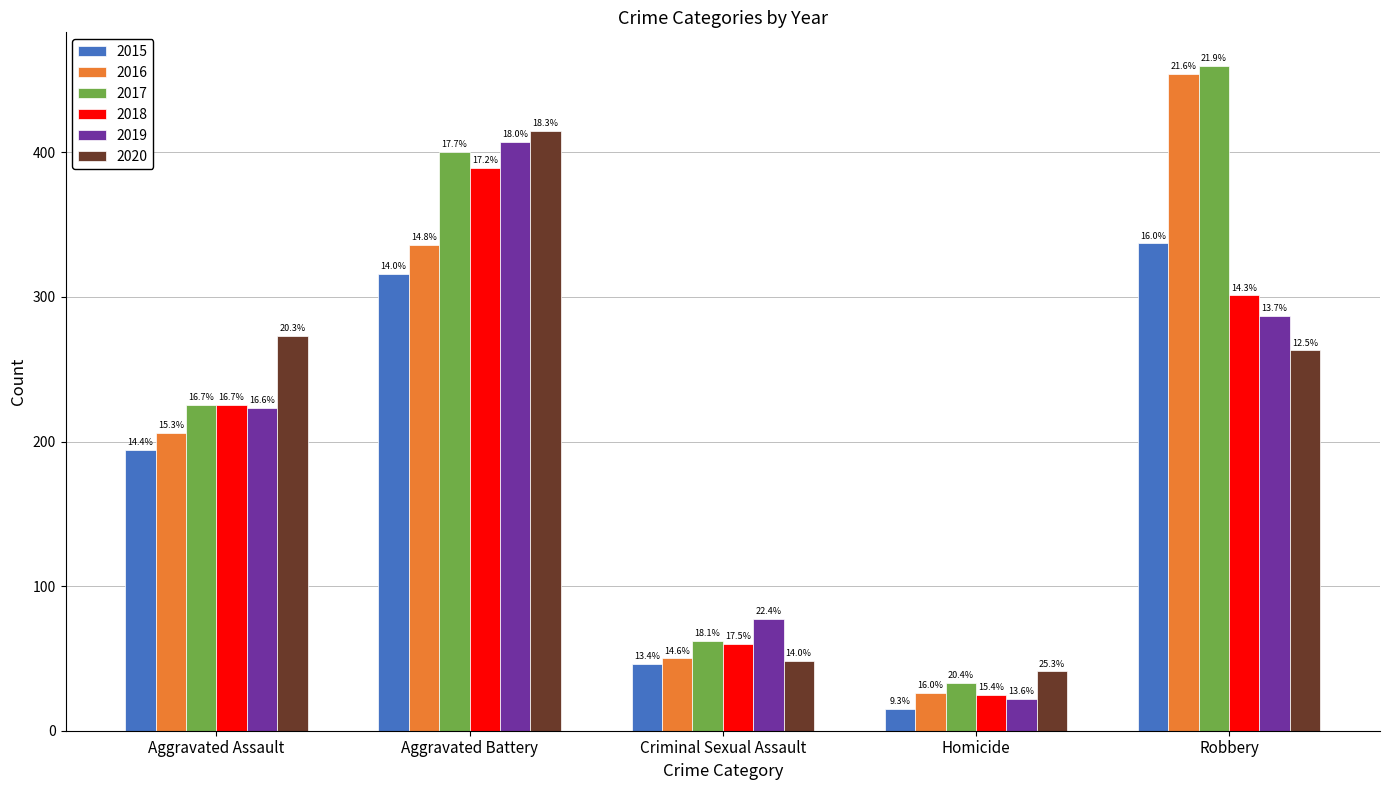

What is the maximum value for 2020?

415